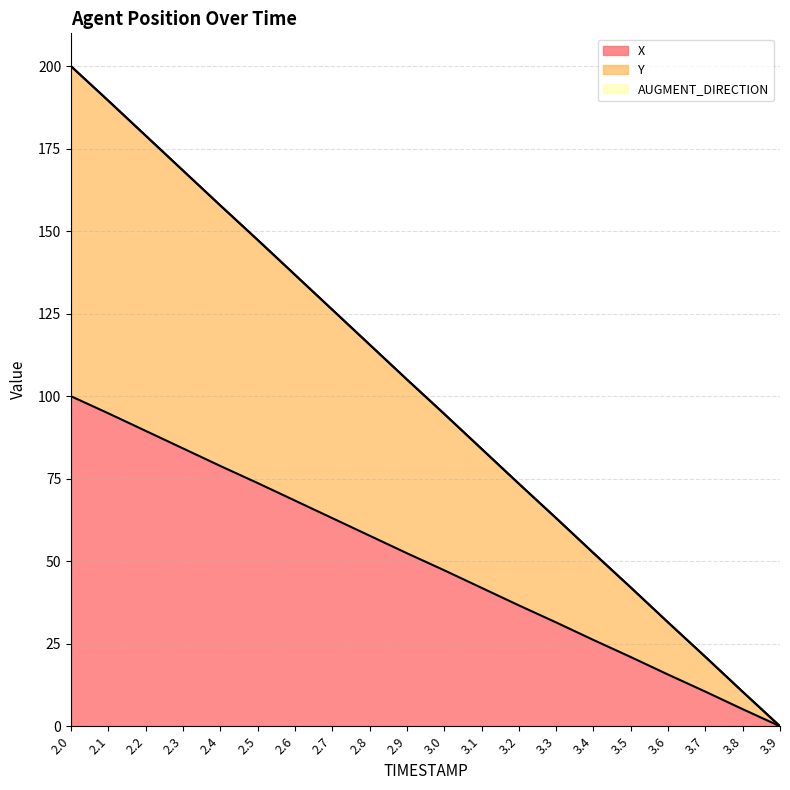

Is it true that X equals 76.5 at 2.8?

False